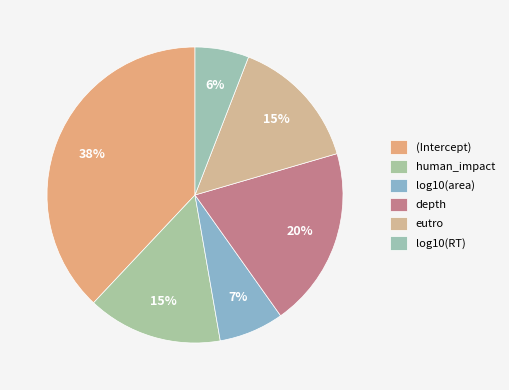

Combined, do depth and log10(RT) account for over 50%?

No